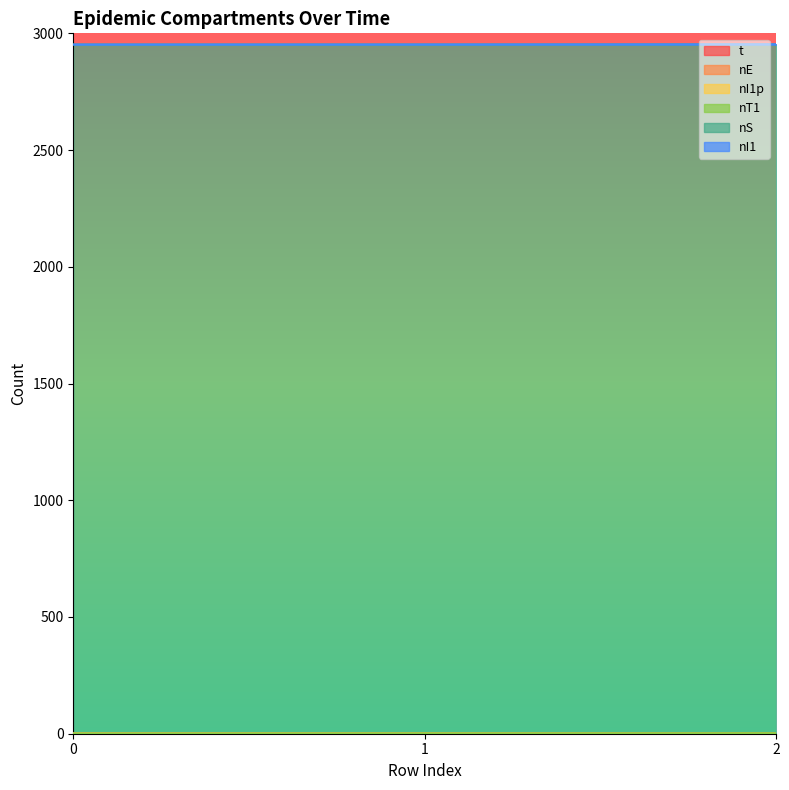

The value of nI1p at 0 is 1.8. True or false?

False